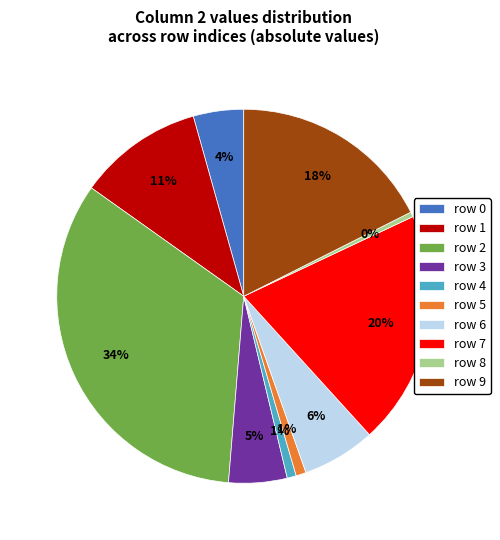

Combined, do row 7 and row 2 account for over 50%?

Yes